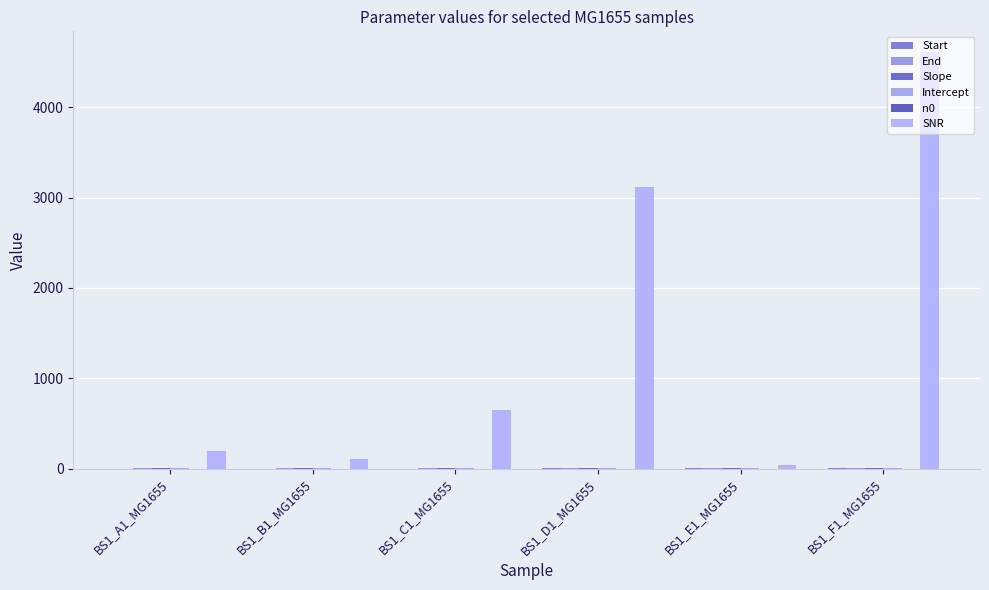

At which category is the sum across all series the highest?

BS1_F1_MG1655